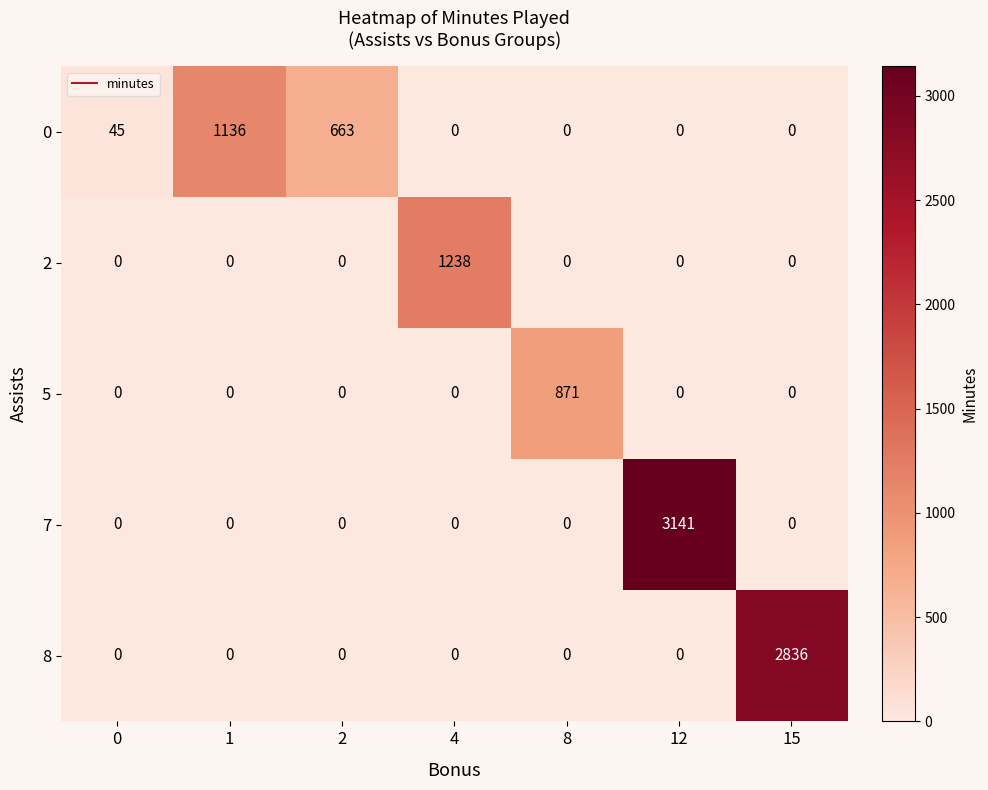

At which category is the sum across all series the highest?

12